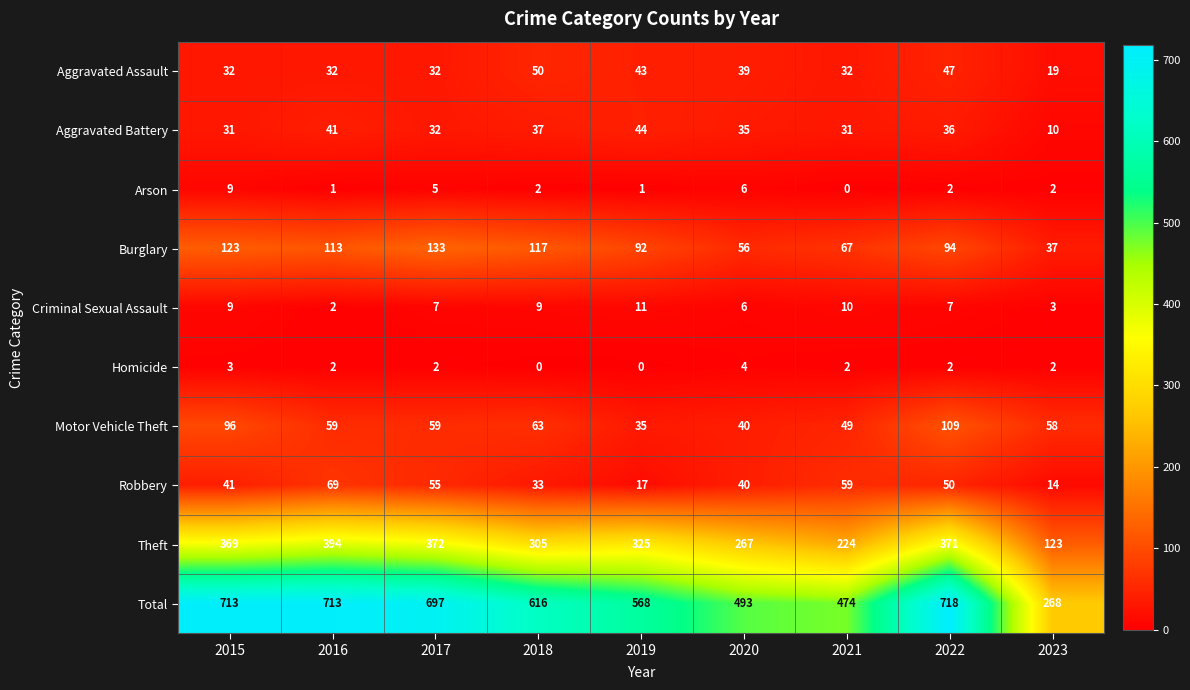

At which label is Theft closest to 258?

2020